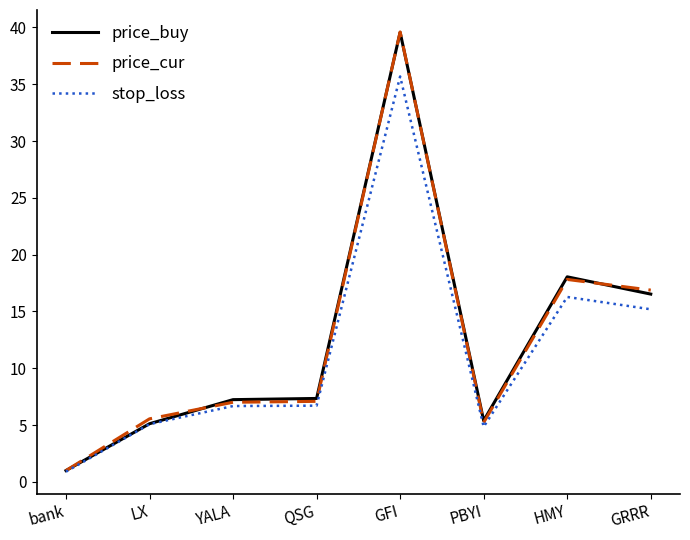

Count the number of categories in the chart.

8